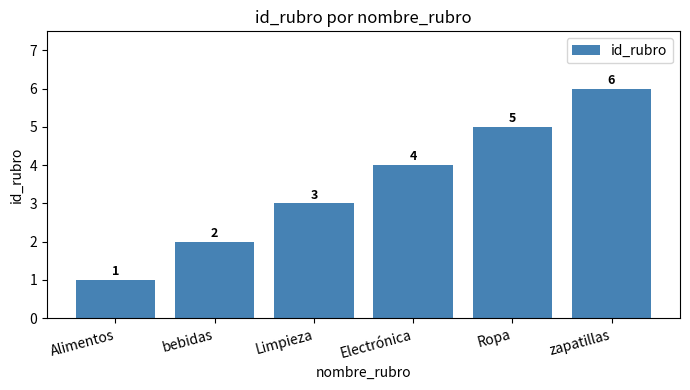

What is the sum of all values?

21